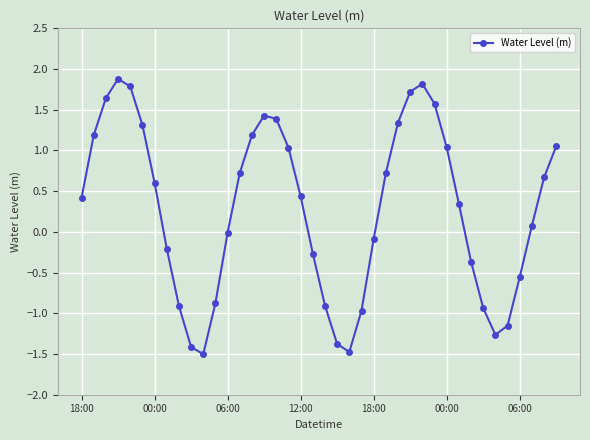

What is the smallest value displayed?

-1.5